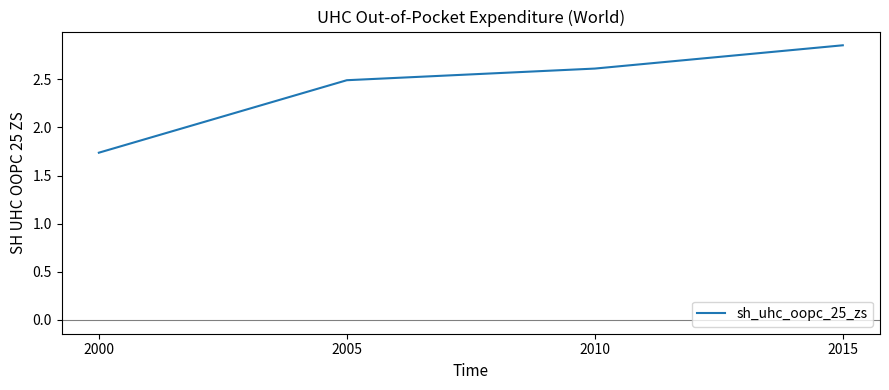

Rank the categories by value from highest to lowest.

2015, 2010, 2005, 2000